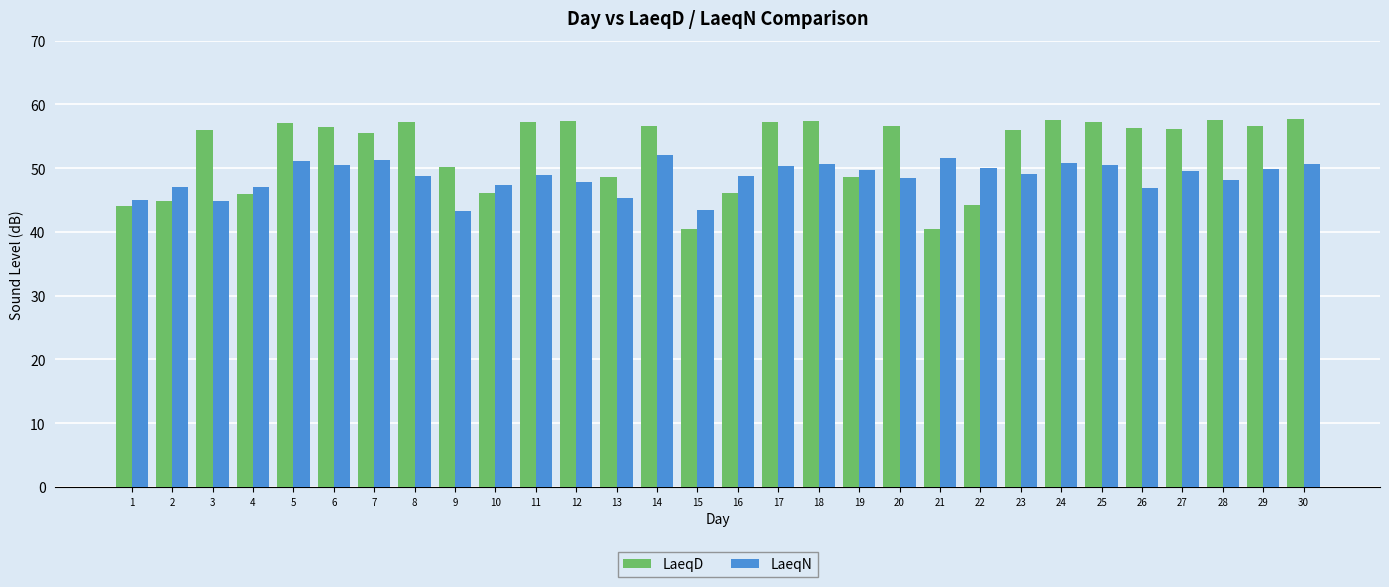

At how many categories does at least one series exceed 53?

19